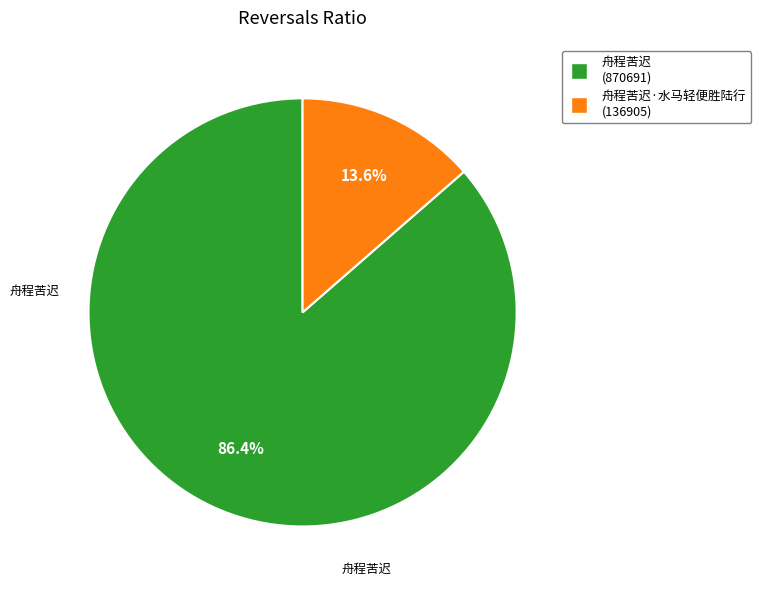

Rank the categories by value from highest to lowest.

舟程苦迟 (870691), 舟程苦迟·水马轻便胜陆行 (136905)